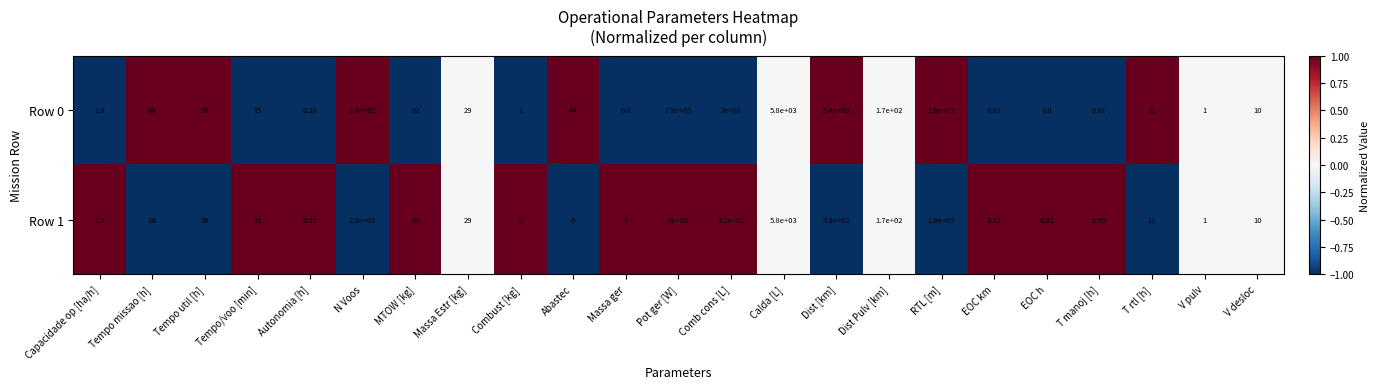

What is the difference between the highest and lowest values at RTL [m]?

0.0